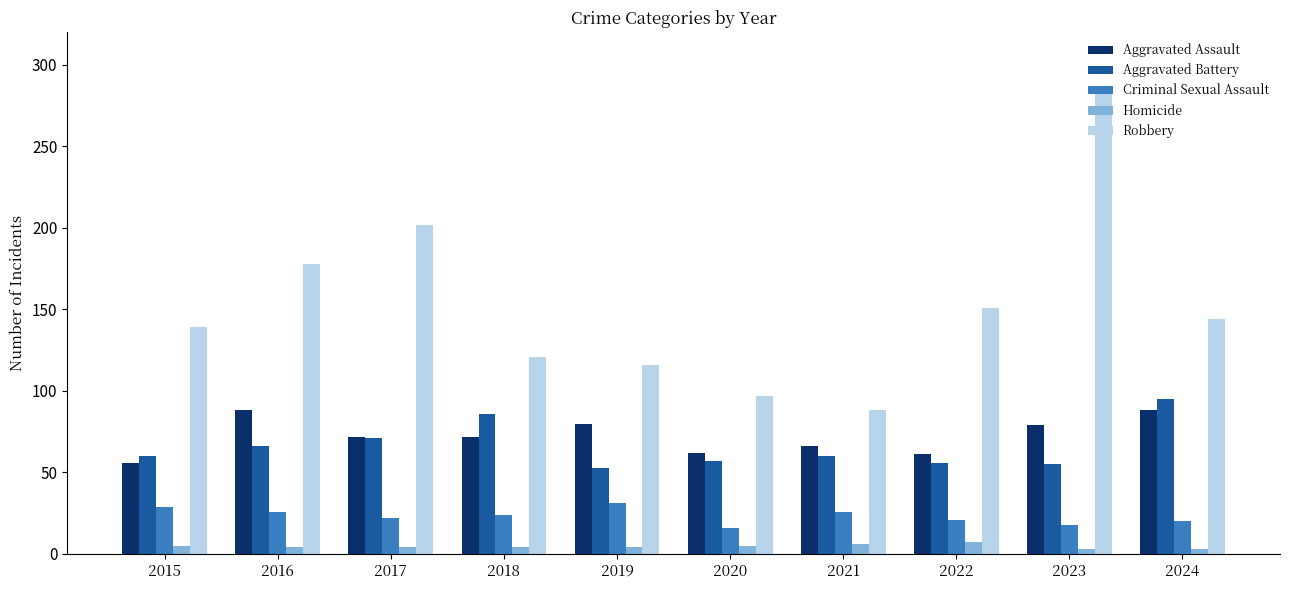

How many groups of bars are there?

10